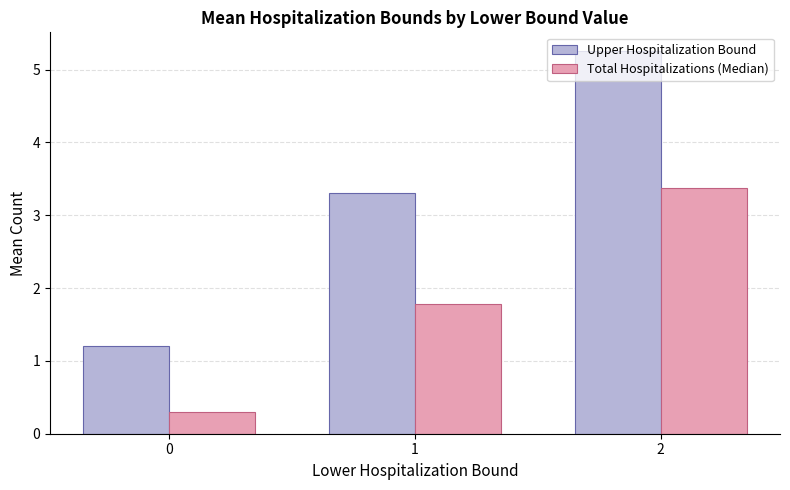

True or false: Upper Hospitalization Bound has a value of 1.2 at 0.

True